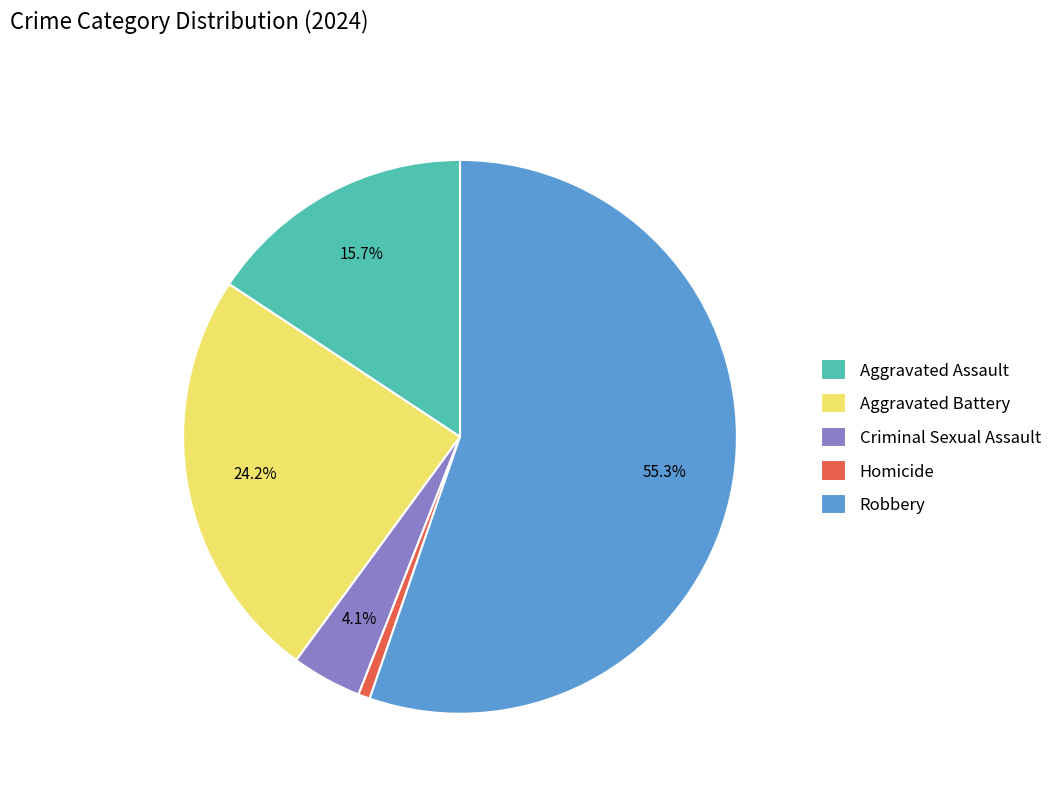

Is it true that Aggravated Battery is 10% of the pie?

False